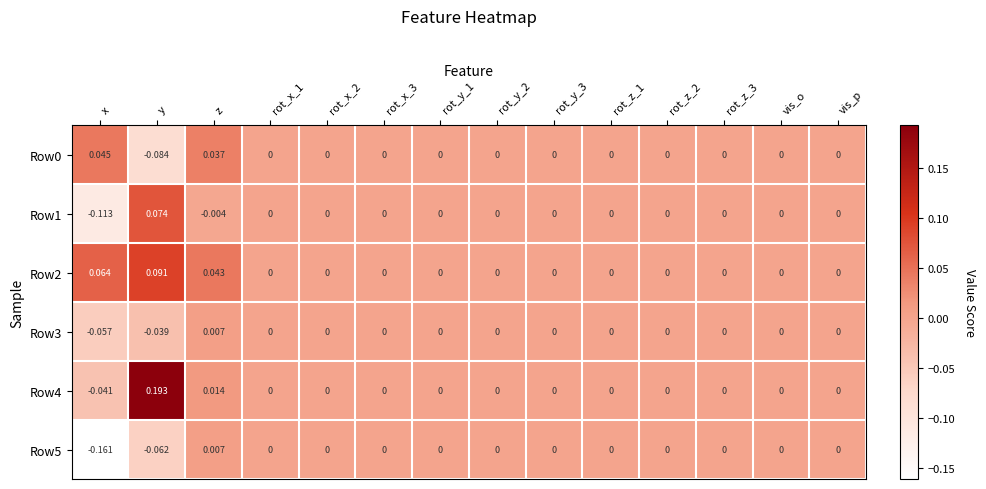

How many series are shown in this chart?

6